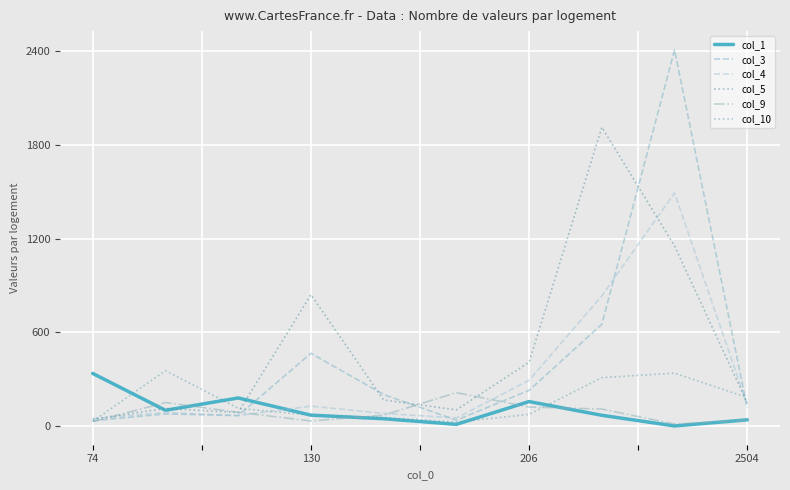

Which series has the largest total across all categories?

col_5